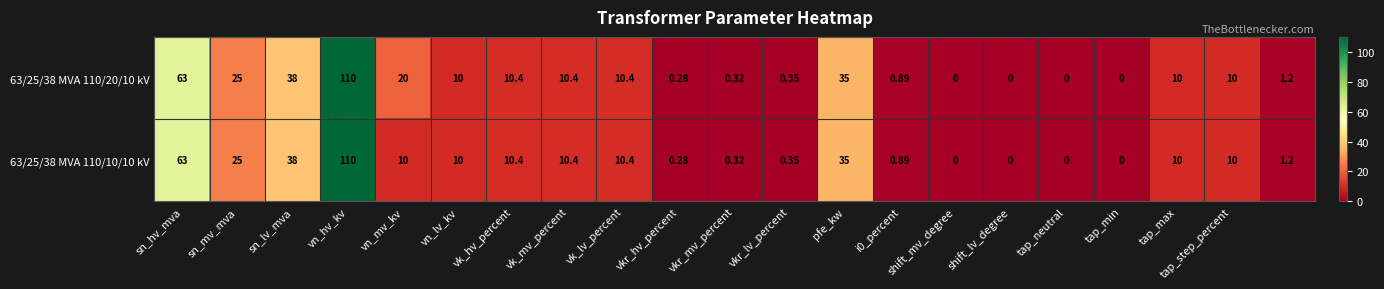

How many series are shown in this chart?

2